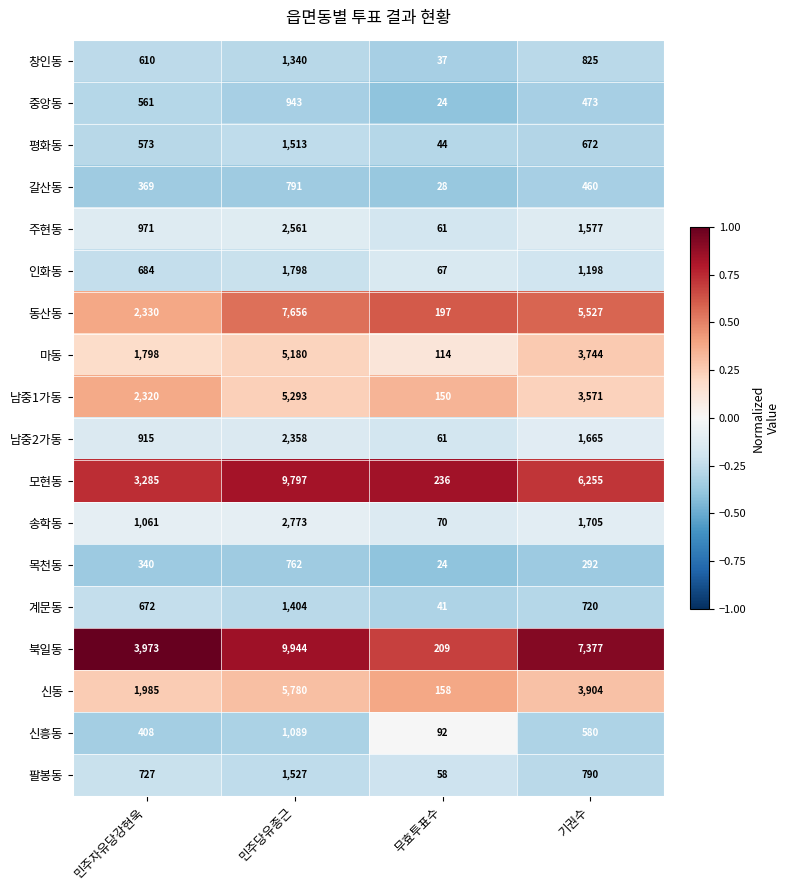

The value of 주현동 at 민주자유당강현욱 is 1396. True or false?

False